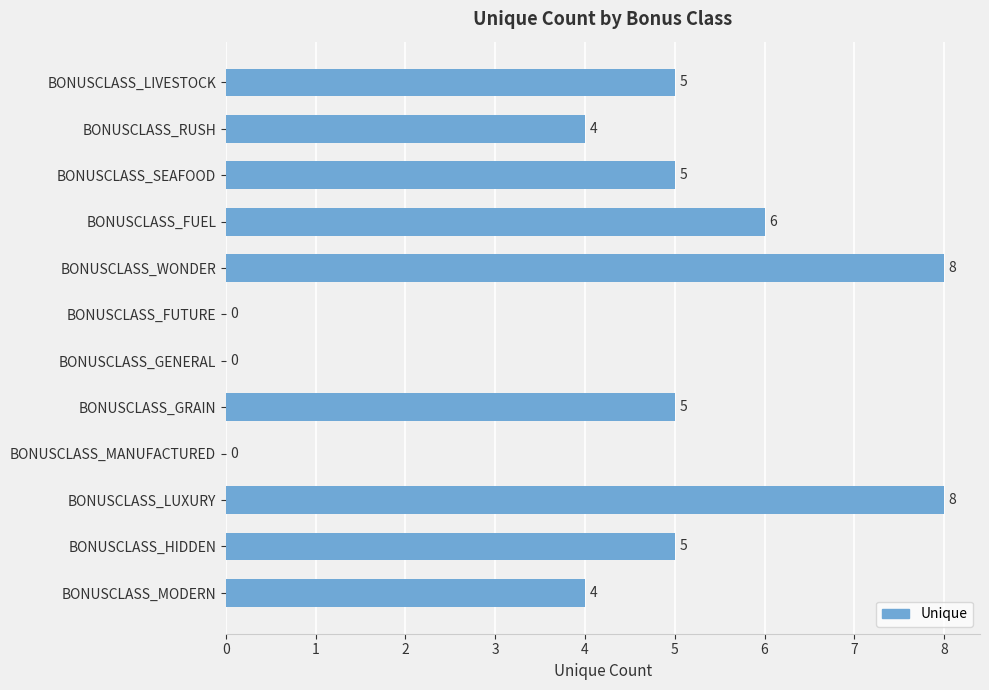

Reading top to bottom, what are all the values shown in this chart?

BONUSCLASS_LIVESTOCK=5	BONUSCLASS_RUSH=4	BONUSCLASS_SEAFOOD=5	BONUSCLASS_FUEL=6	BONUSCLASS_WONDER=8	BONUSCLASS_FUTURE=0	BONUSCLASS_GENERAL=0	BONUSCLASS_GRAIN=5	BONUSCLASS_MANUFACTURED=0	BONUSCLASS_LUXURY=8	BONUSCLASS_HIDDEN=5	BONUSCLASS_MODERN=4